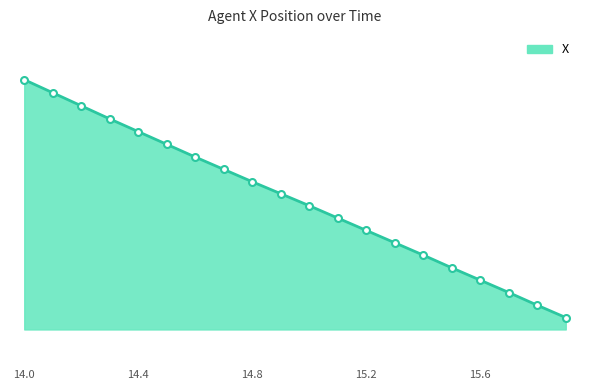

List the labels in order of value, largest first.

14.0, 14.1, 14.2, 14.3, 14.4, 14.5, 14.6, 14.7, 14.8, 14.9, 15.0, 15.1, 15.2, 15.3, 15.4, 15.5, 15.6, 15.7, 15.8, 15.9